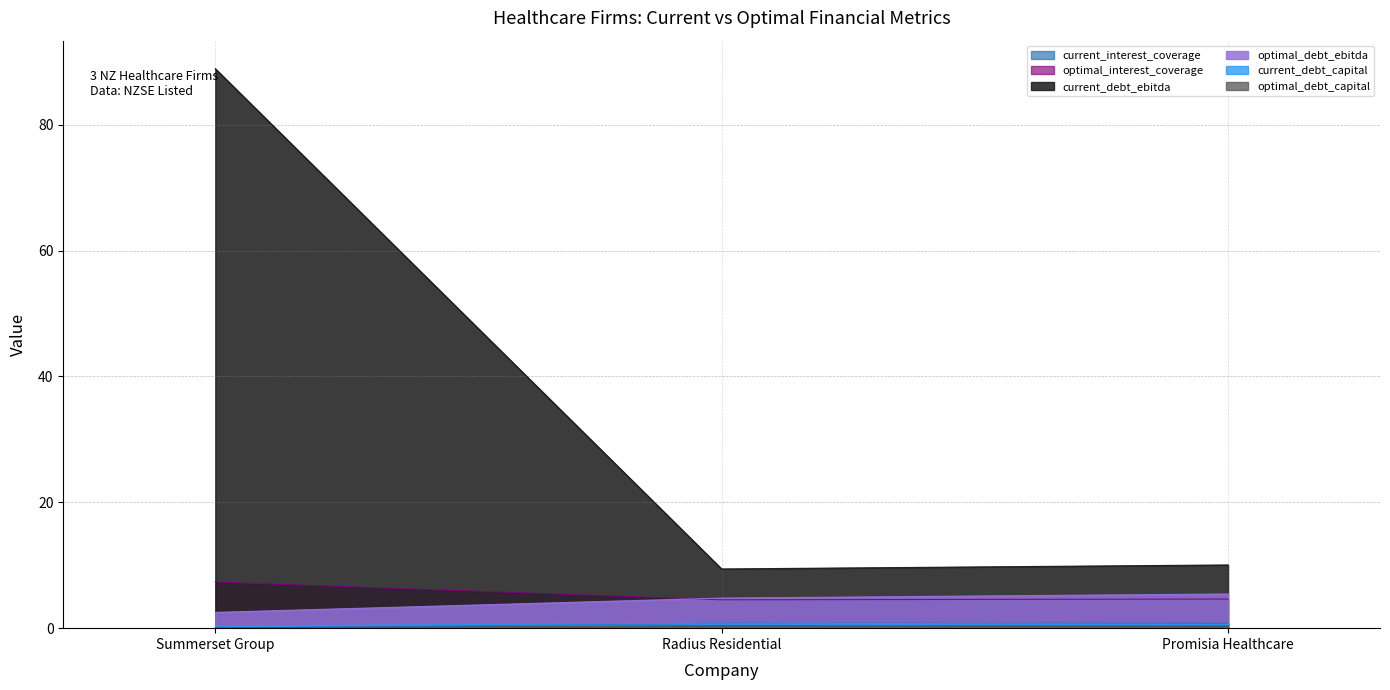

Reading right to left, extract all data points from this chart.

current_interest_coverage: Promisia Healthcare=0.8	Radius Residential=0.8	Summerset Group=0.0
optimal_interest_coverage: Promisia Healthcare=4.6	Radius Residential=4.5	Summerset Group=7.3
current_debt_ebitda: Promisia Healthcare=10.0	Radius Residential=9.4	Summerset Group=88.9
optimal_debt_ebitda: Promisia Healthcare=5.4	Radius Residential=4.8	Summerset Group=2.5
current_debt_capital: Promisia Healthcare=0.6	Radius Residential=0.8	Summerset Group=0.4
optimal_debt_capital: Promisia Healthcare=0.3	Radius Residential=0.4	Summerset Group=0.0